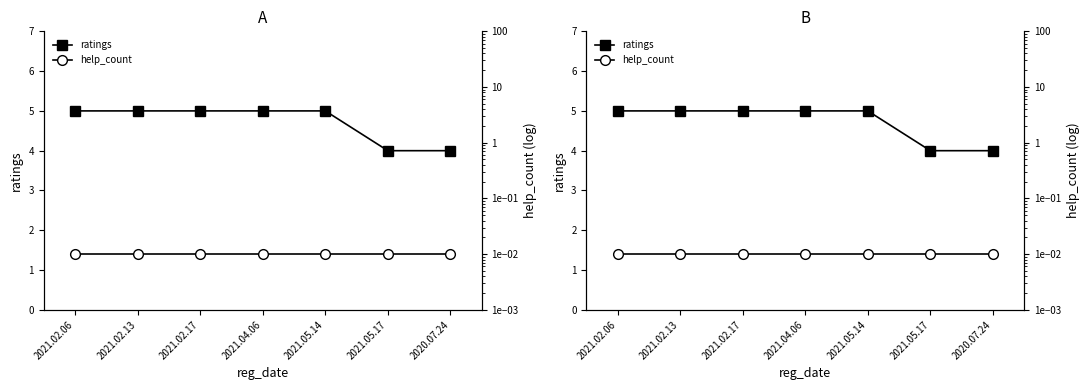

True or false: help_count and ratings cross at least once.

False